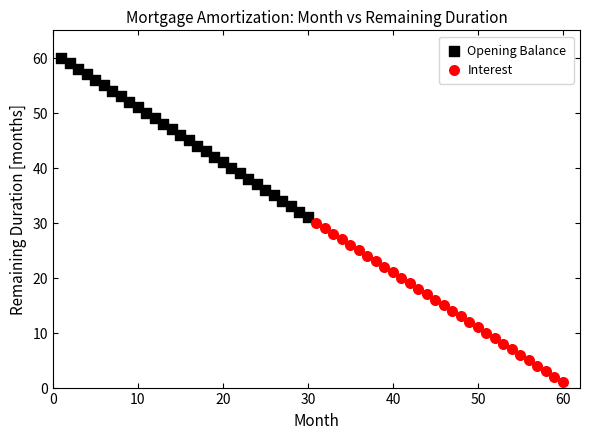

Which series contains the lowest Y value?

Interest